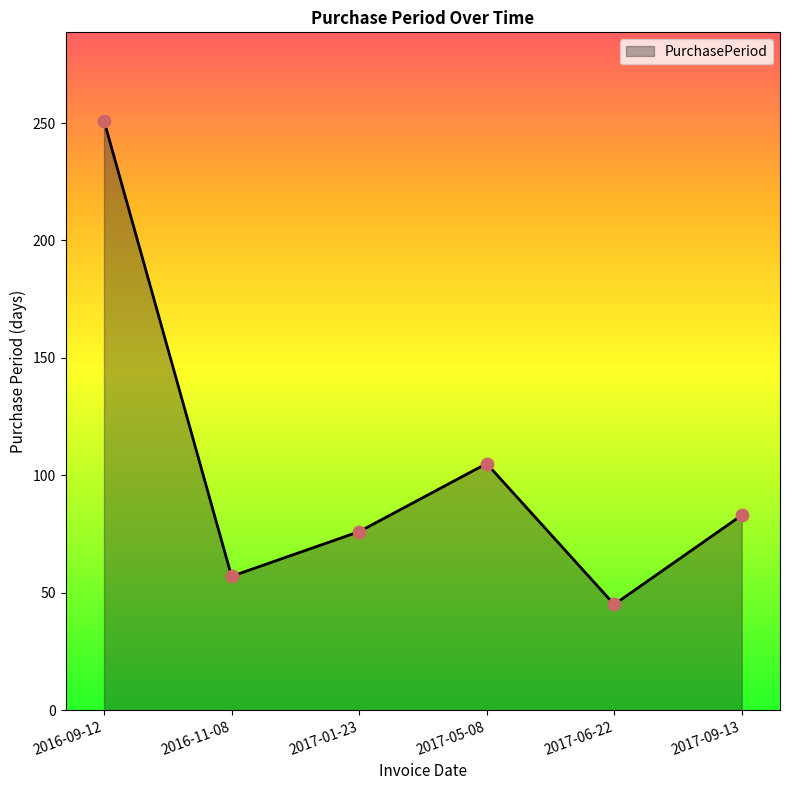

What is the change in value from 2016-09-12 to 2016-11-08?

-194